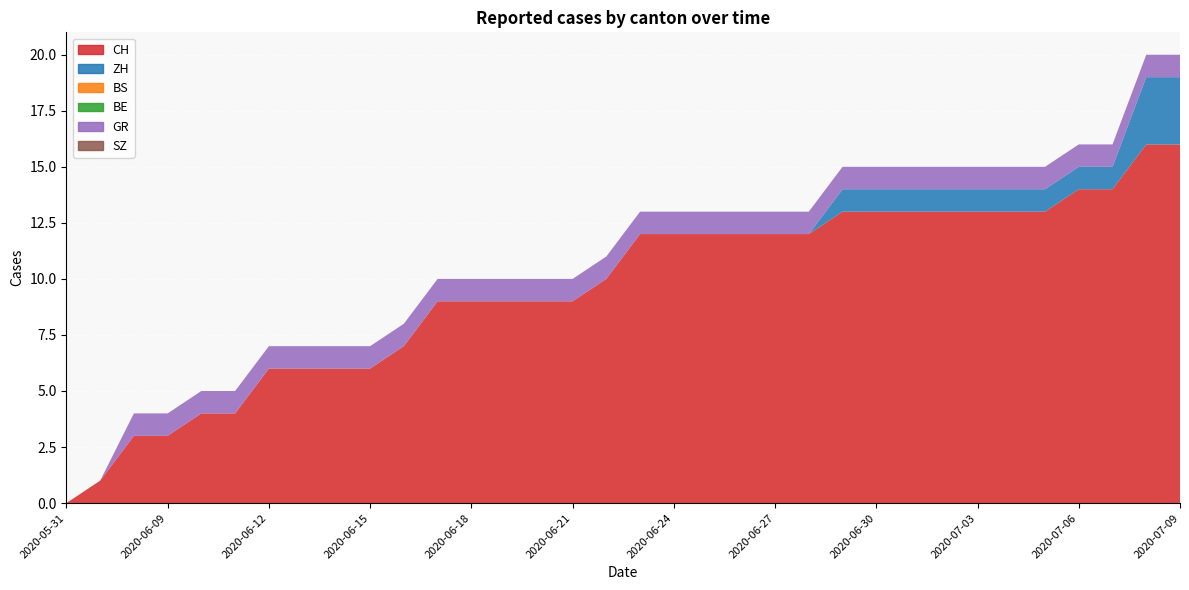

Reading left to right, transcribe all the data shown in this chart.

CH: 0	1	3	3	4	4	6	6	6	6	7	9	9	9	9	9	10	12	12	12	12	12	12	13	13	13	13	13	13	13	14	14	16	16
ZH: 0	0	0	0	0	0	0	0	0	0	0	0	0	0	0	0	0	0	0	0	0	0	0	1	1	1	1	1	1	1	1	1	3	3
BS: 0	0	0	0	0	0	0	0	0	0	0	0	0	0	0	0	0	0	0	0	0	0	0	0	0	0	0	0	0	0	0	0	0	0
BE: 0	0	0	0	0	0	0	0	0	0	0	0	0	0	0	0	0	0	0	0	0	0	0	0	0	0	0	0	0	0	0	0	0	0
GR: 0	0	1	1	1	1	1	1	1	1	1	1	1	1	1	1	1	1	1	1	1	1	1	1	1	1	1	1	1	1	1	1	1	1
SZ: 0	0	0	0	0	0	0	0	0	0	0	0	0	0	0	0	0	0	0	0	0	0	0	0	0	0	0	0	0	0	0	0	0	0